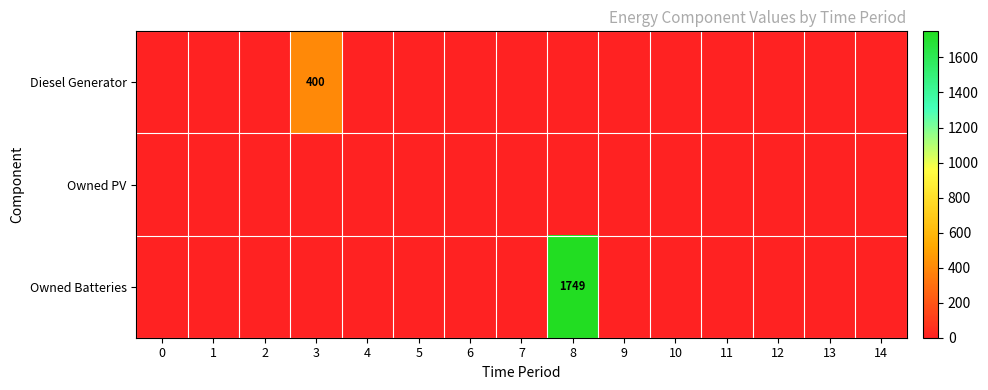

Count the number of categories in the chart.

15